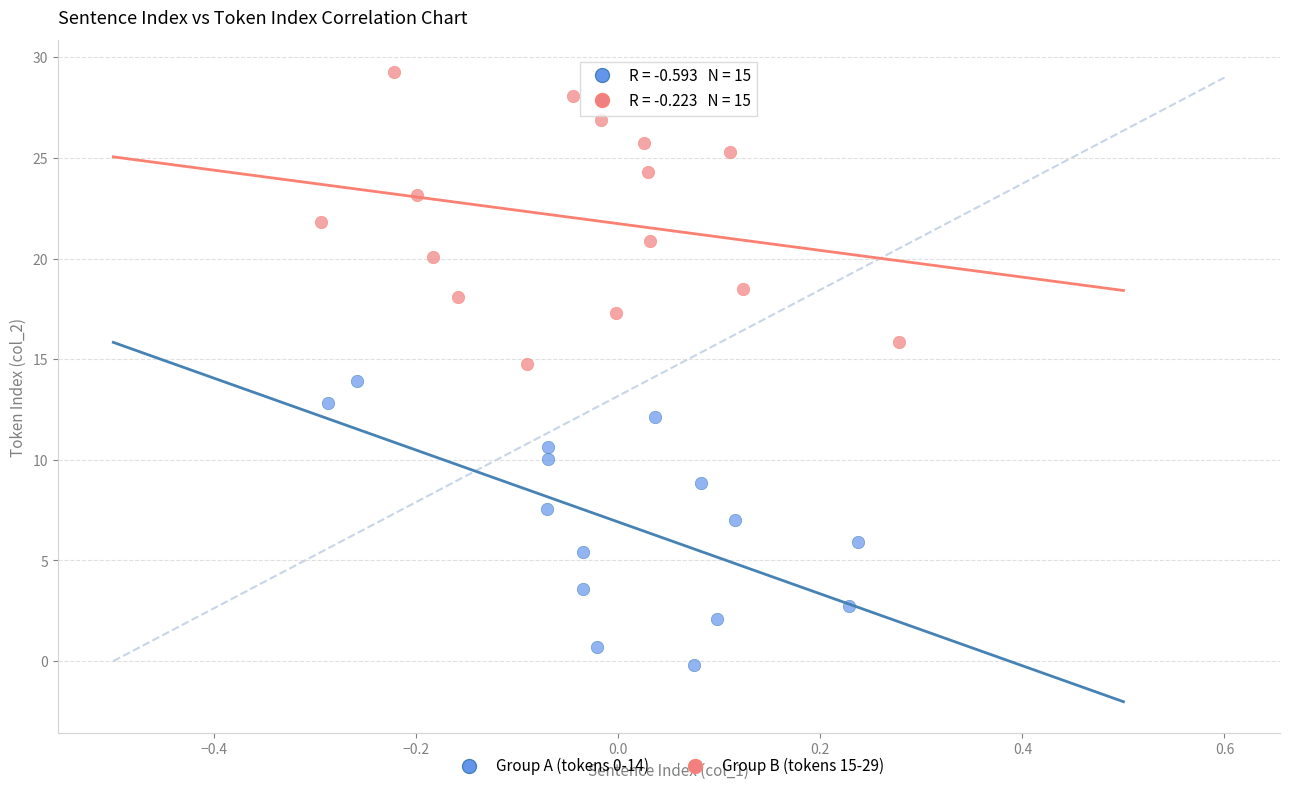

Which series reaches the minimum Y coordinate?

Group A (tokens 0-14)